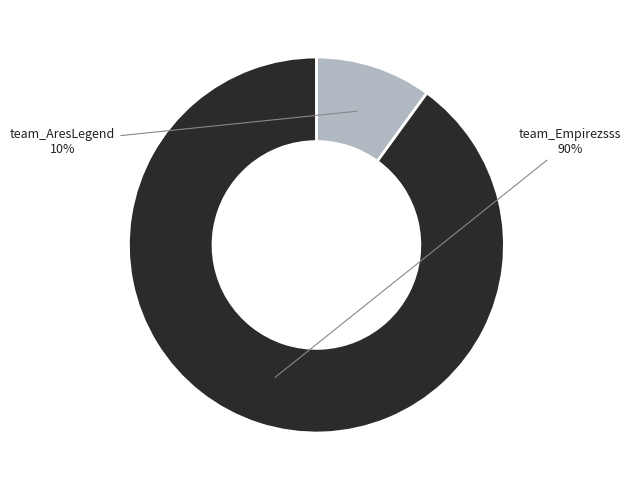

To the nearest percent, what is the difference between the largest and smallest slice percentages?

80%